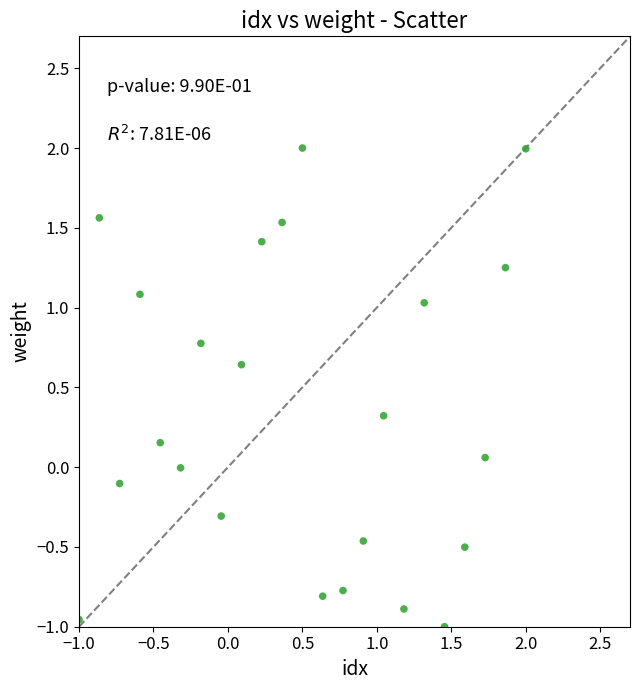

What is the range of X values (max minus min)?

3.0